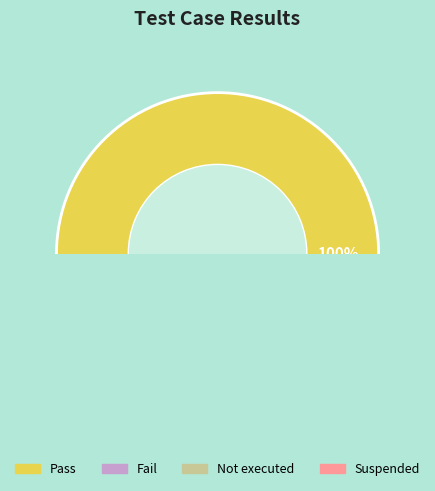

Does any single category account for the majority?

Yes